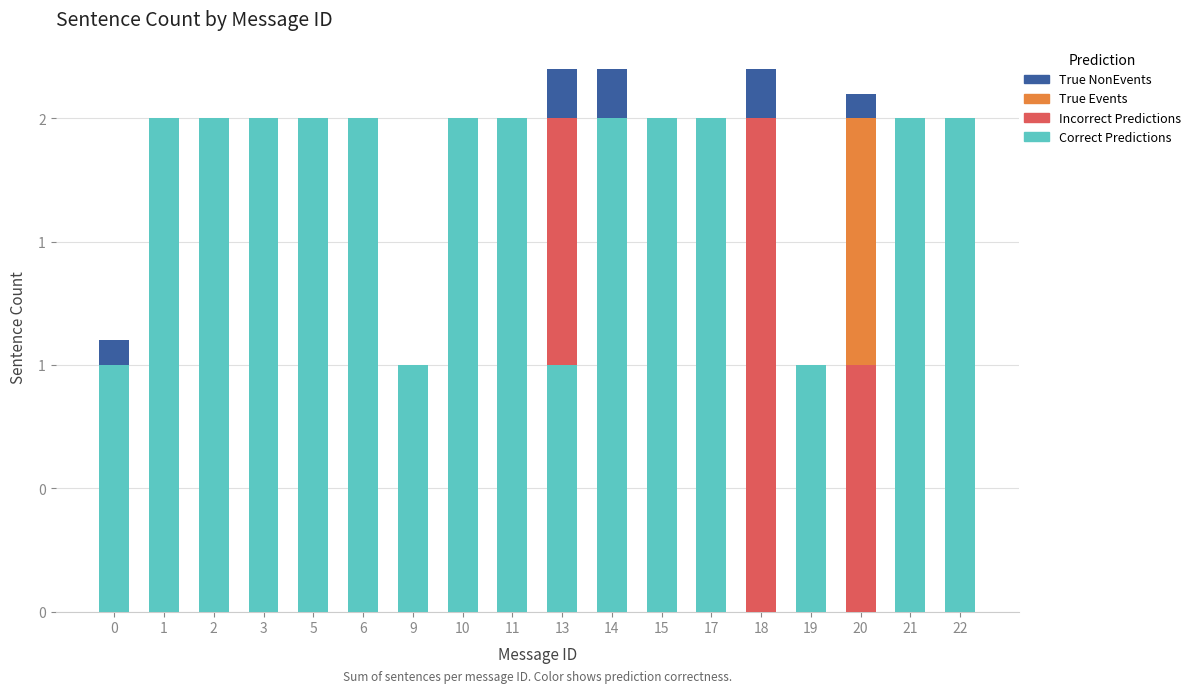

What are all the series names shown in the legend?

True NonEvents, True Events, Incorrect Predictions, Correct Predictions